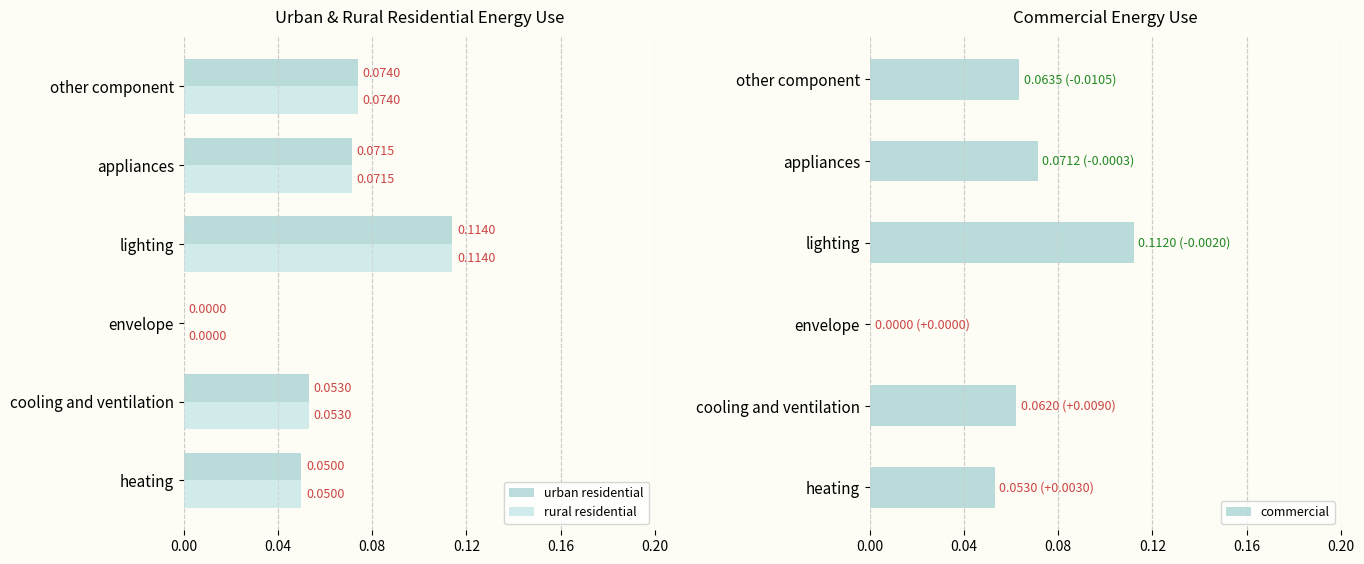

What is the difference between the maximum and minimum values in the commercial series?

0.1